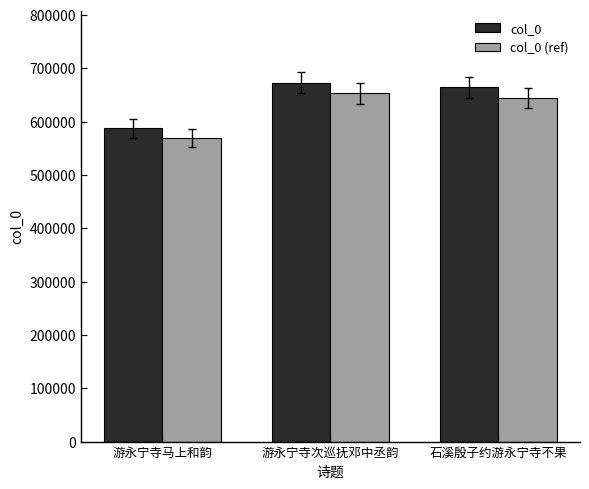

What is the label of the 1st bar from the left?

游永宁寺马上和韵